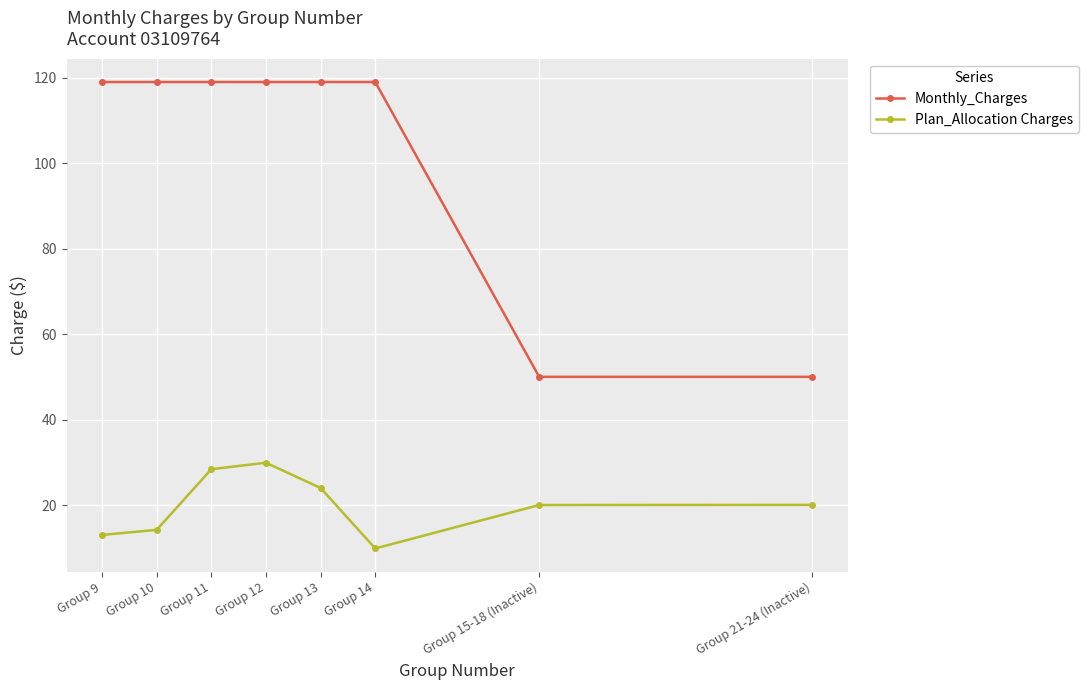

How many categories are shown in the chart?

8